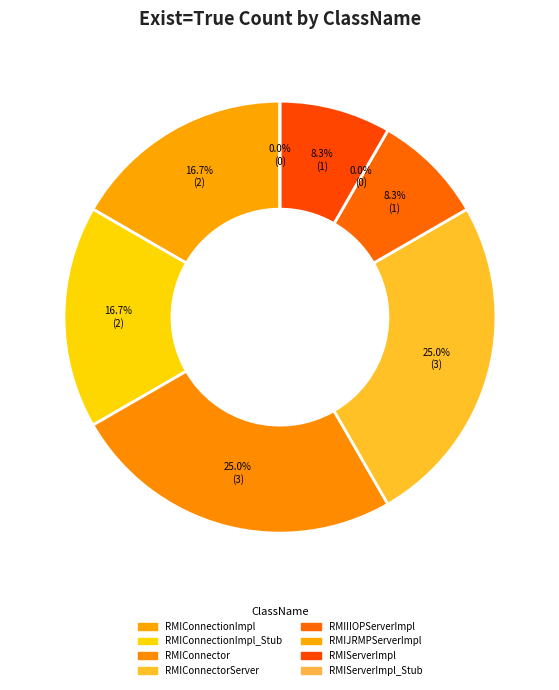

To the nearest percent, what percentage of the pie is RMIIIOPServerImpl?

8%